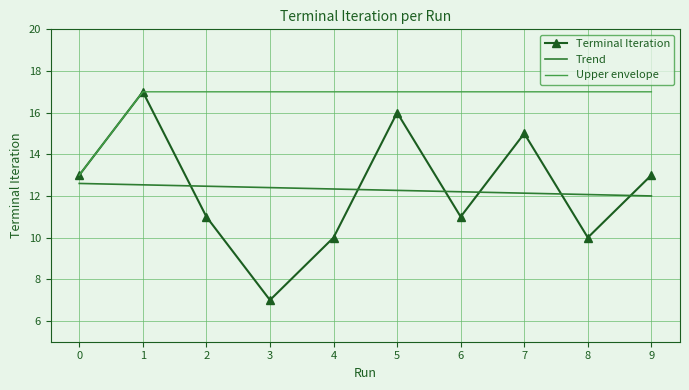

The chart shows a value of 17 at 1. True or false?

True